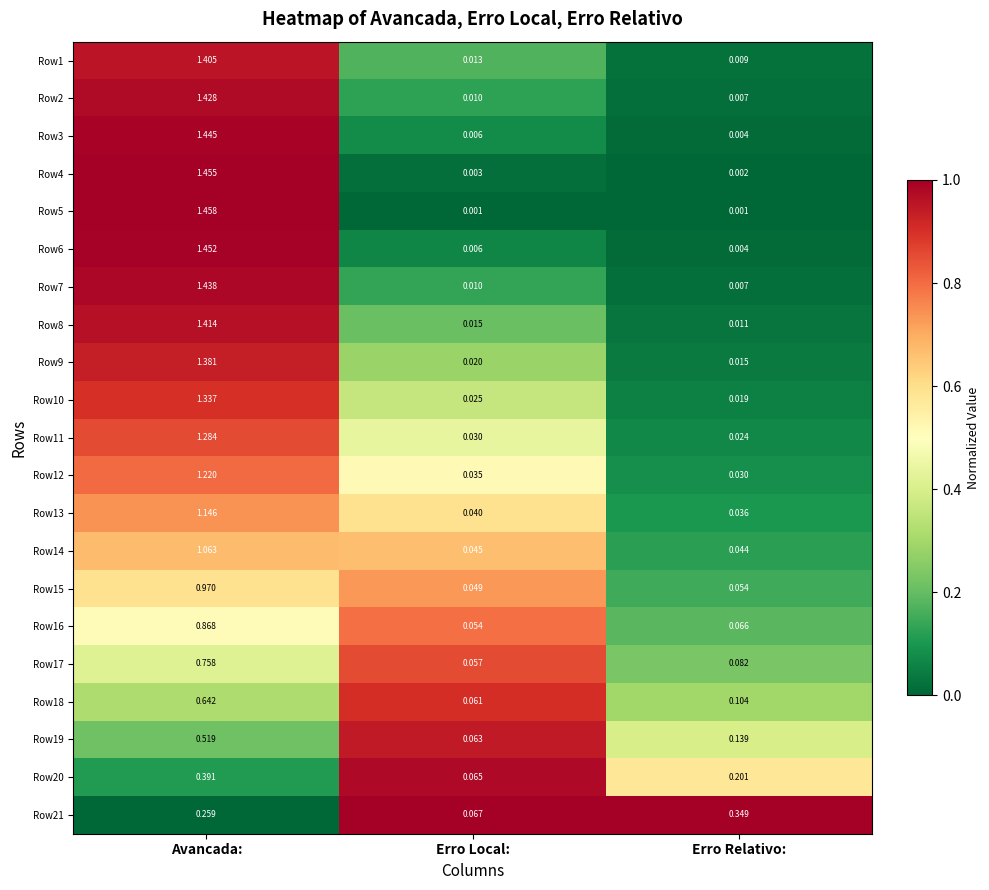

Which category has the highest value in the Row14 series?

Avancada: